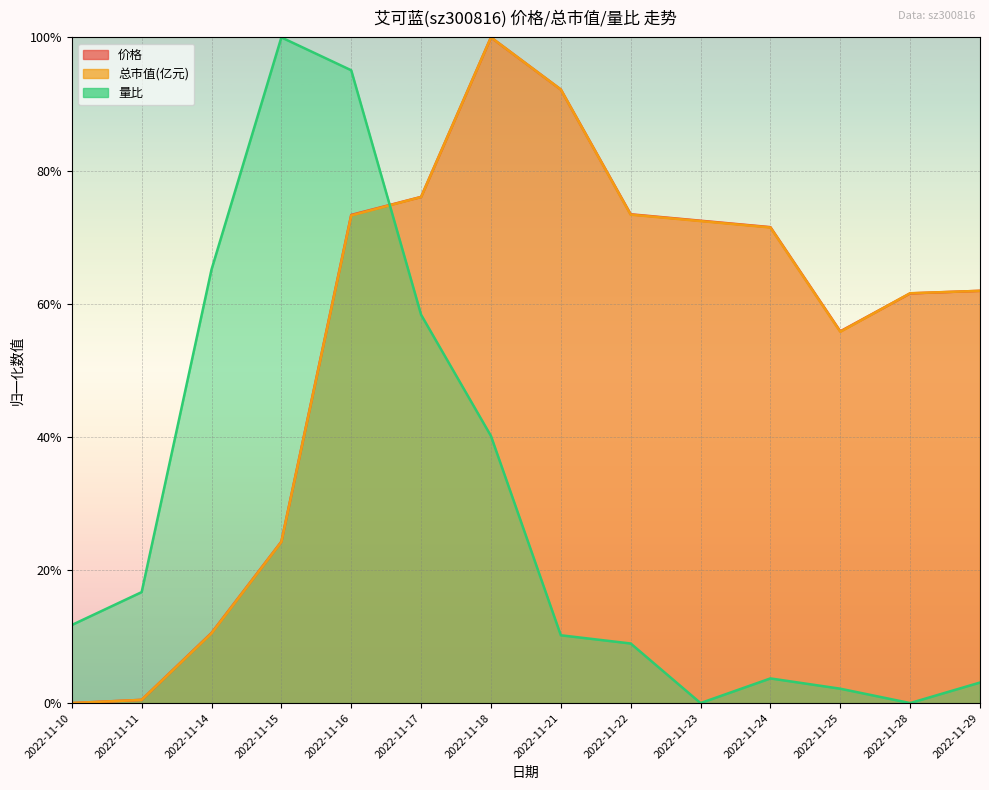

What is the spread (max minus min) of values at 2022-11-22?

0.6